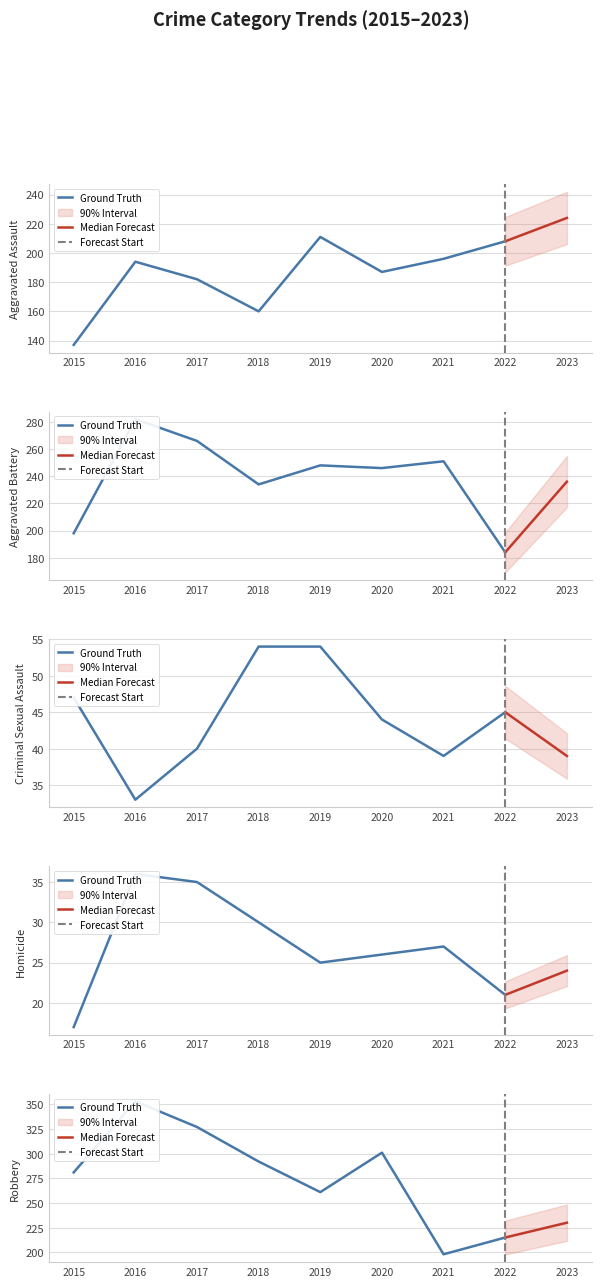

True or false: Criminal Sexual Assault has a value of 11 at 2022.

False